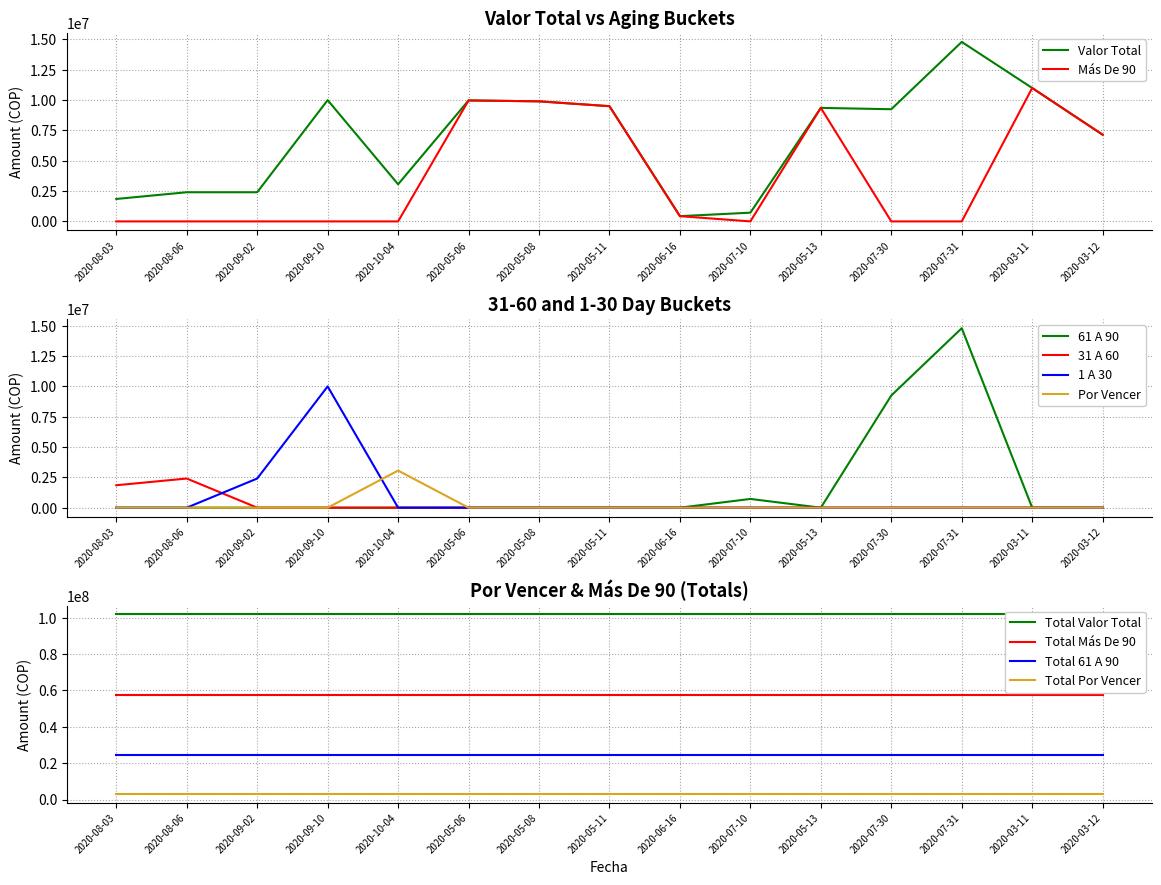

The Valor Total series shows 9250000 at 2020-07-30. True or false?

True